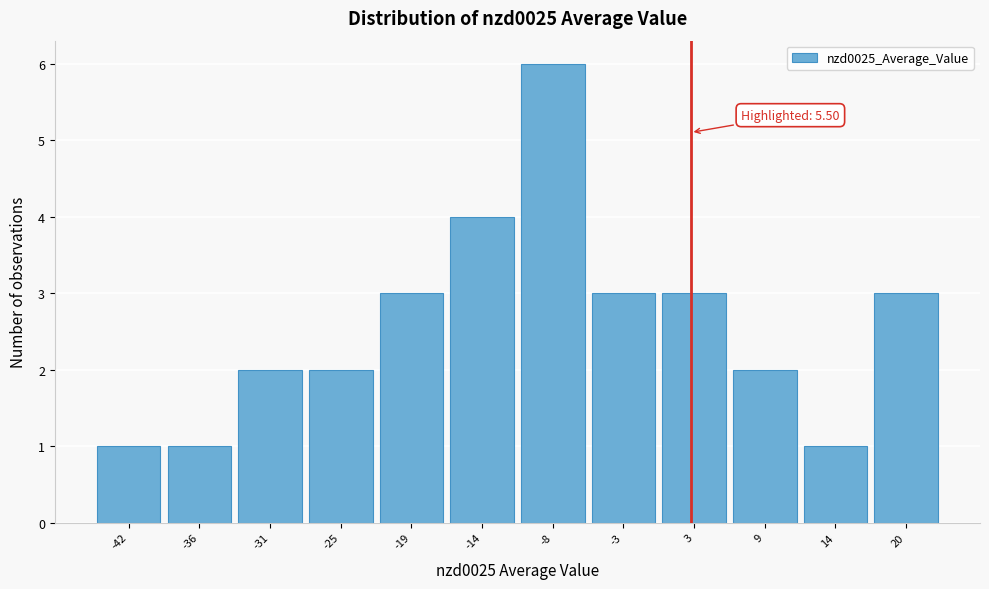

Reading left to right, what are all the values shown in this chart?

1	1	2	2	3	4	6	3	3	2	1	3